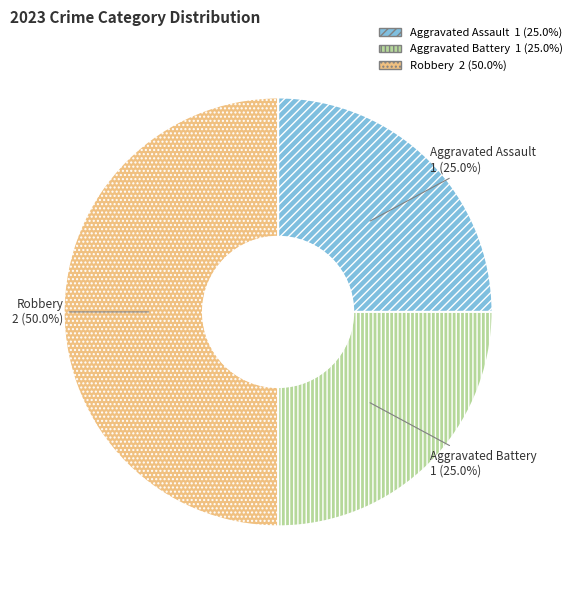

To the nearest percent, what portion does Aggravated Assault represent?

25%